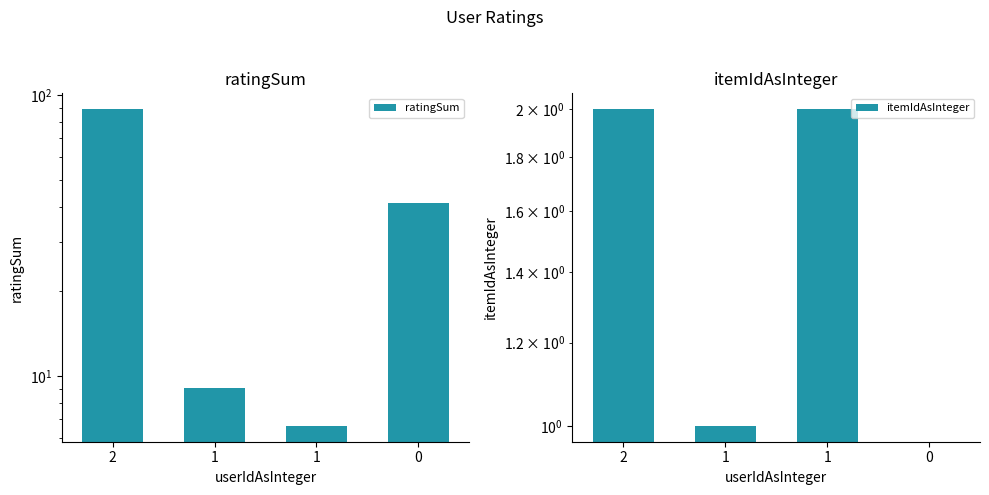

List the series in order of their overall mean, lowest first.

itemIdAsInteger, ratingSum